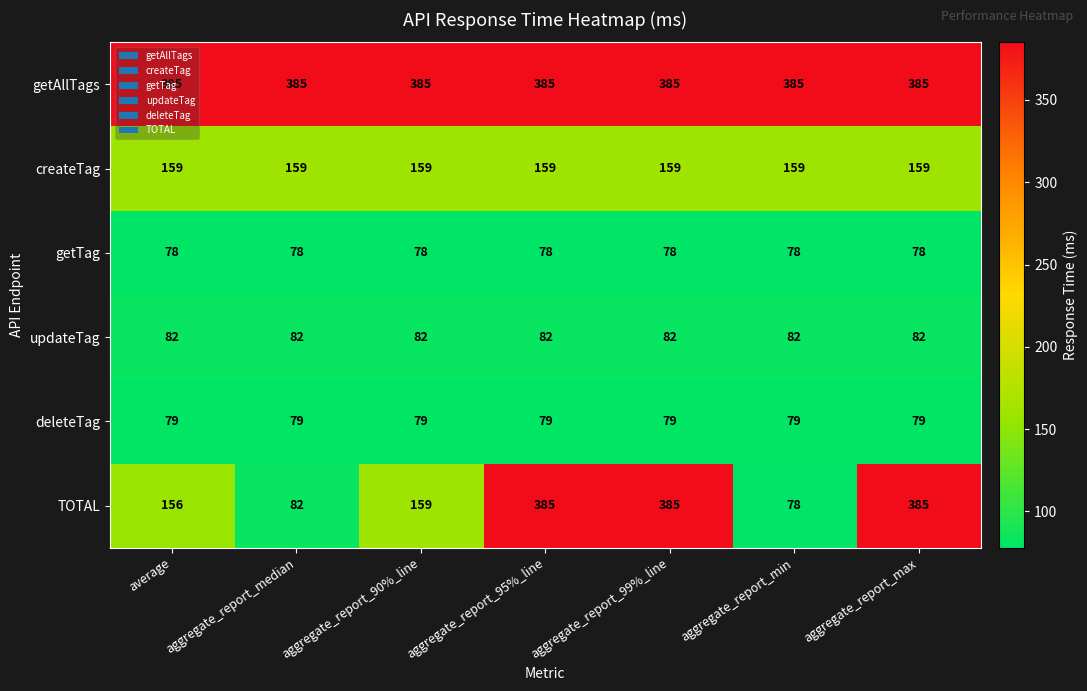

What is the maximum value for getTag?

78